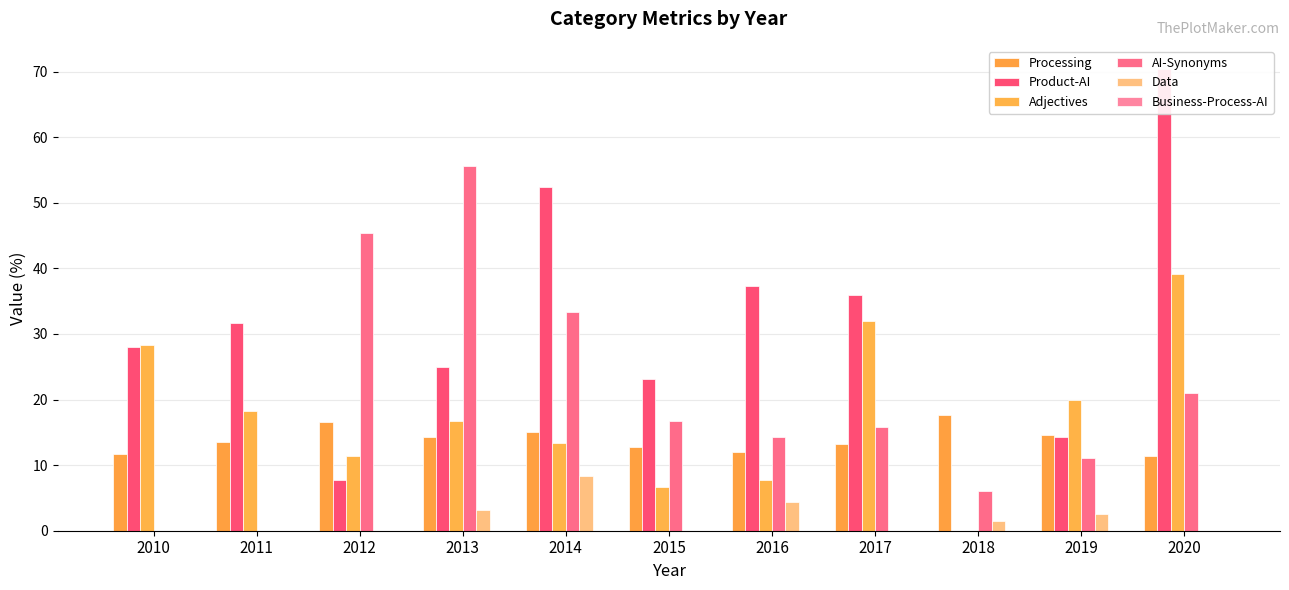

Between 2010 and 2012, which is larger?

2012